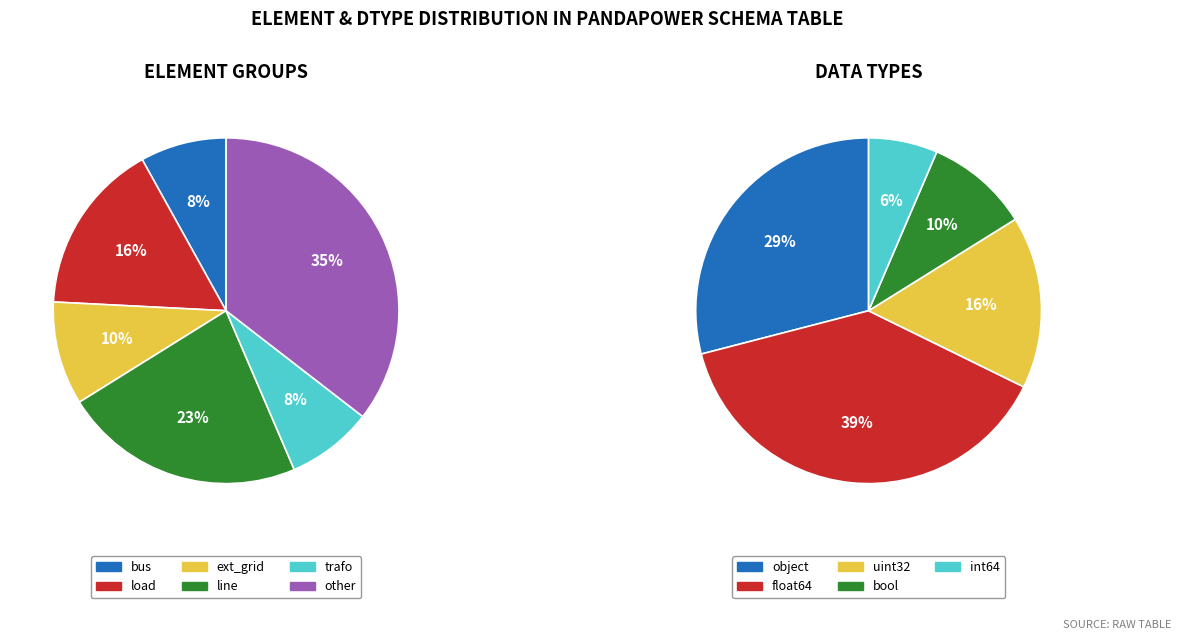

The load slice represents 22% of the pie. True or false?

False